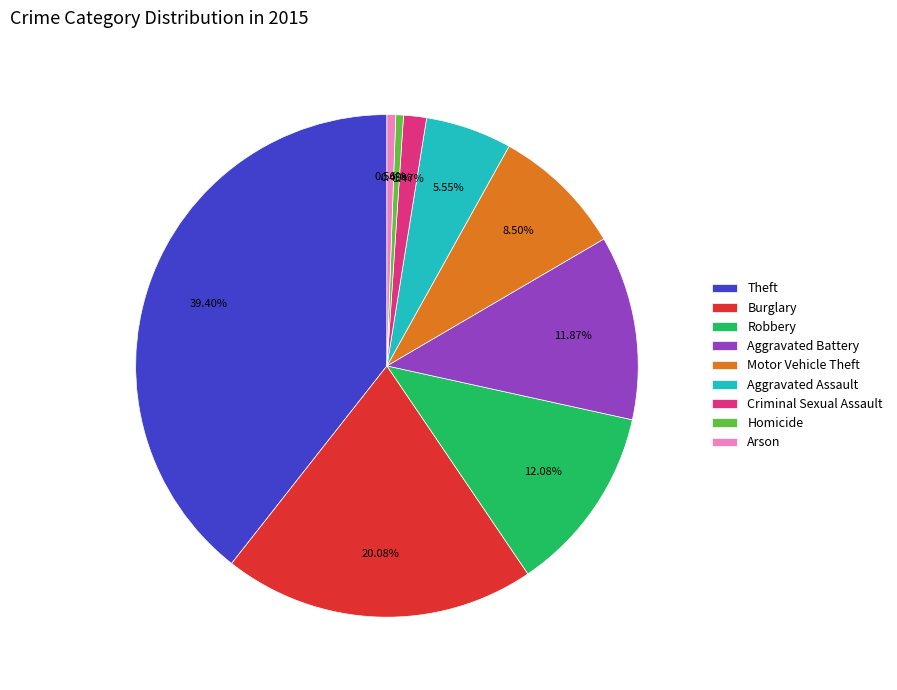

True or false: Criminal Sexual Assault accounts for 1% of the total.

True